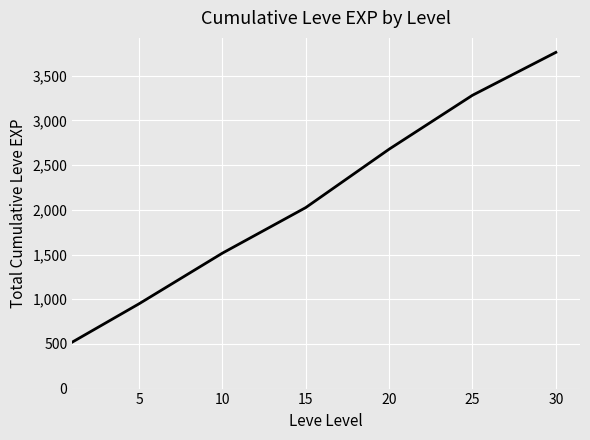

Does the chart have visible grid lines?

Yes